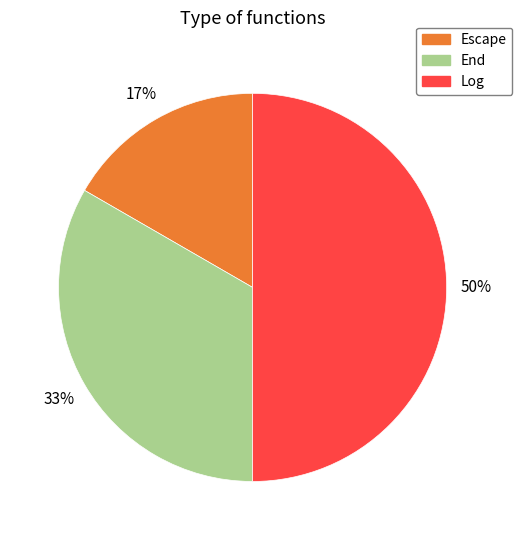

To the nearest percent, what is the difference between the largest and smallest slice percentages?

50%